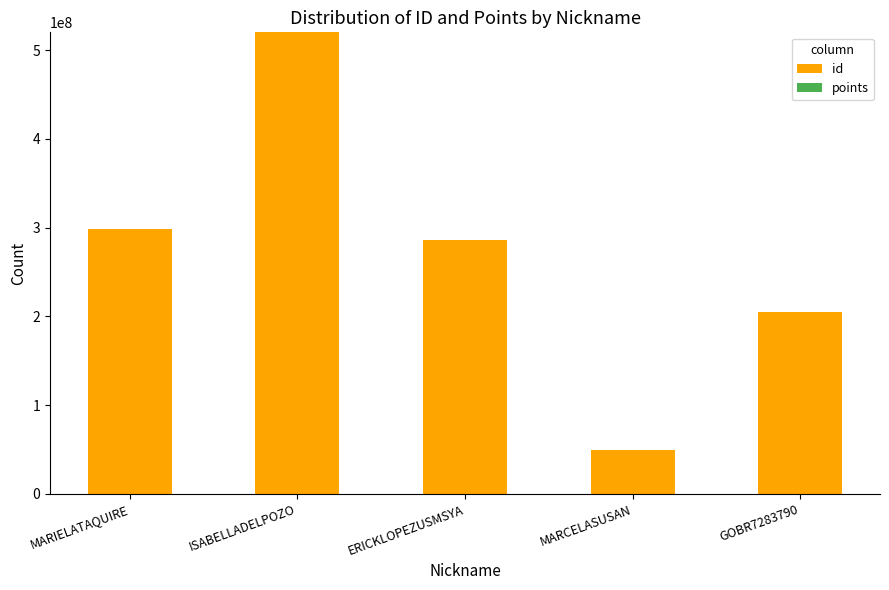

At which category is the sum across all series the highest?

ISABELLADELPOZO